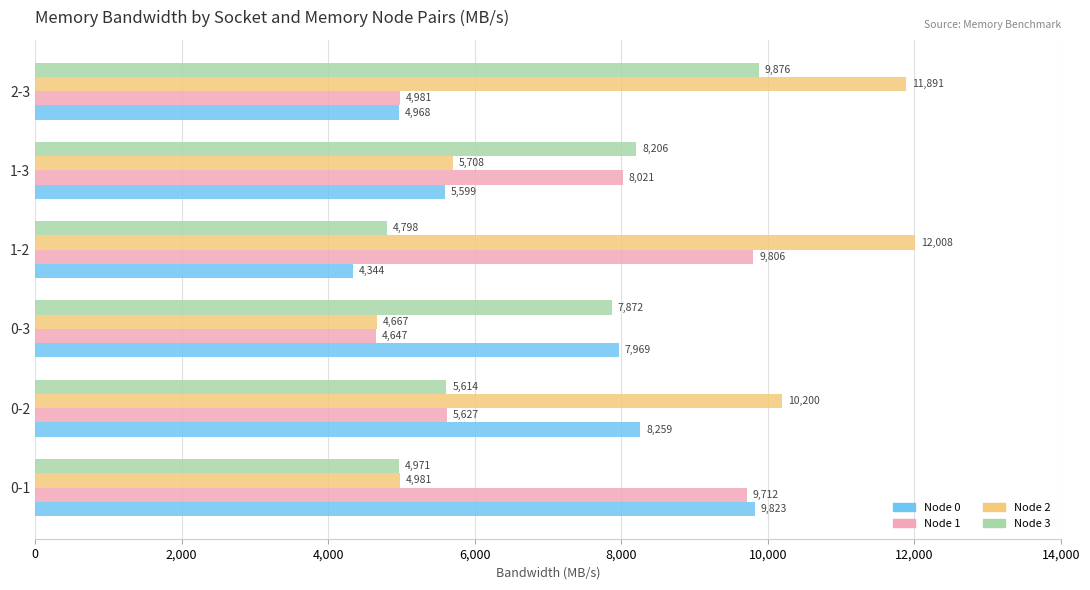

Which series has the largest total across all categories?

Node 2